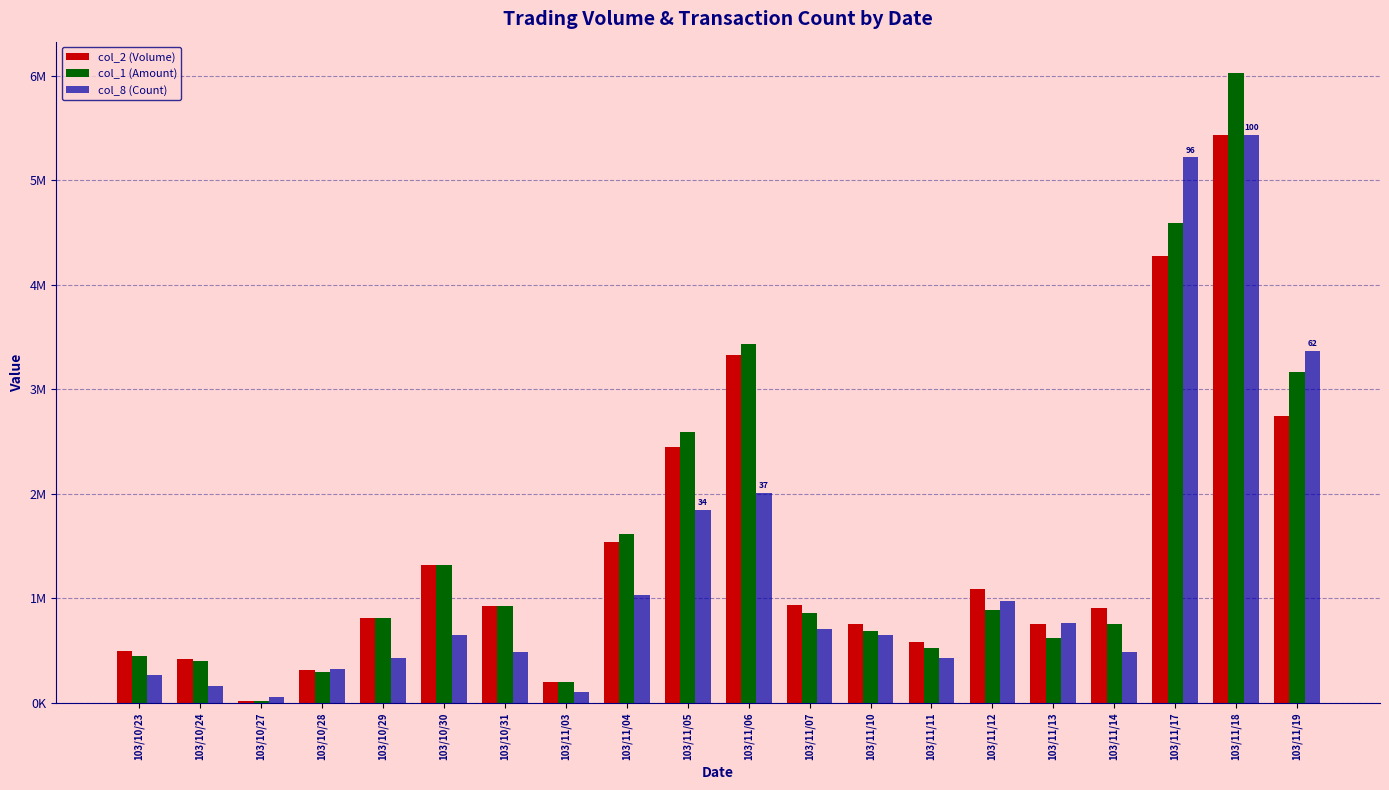

What is the difference between the maximum and minimum values in the col_8 (Count) series?

5381640